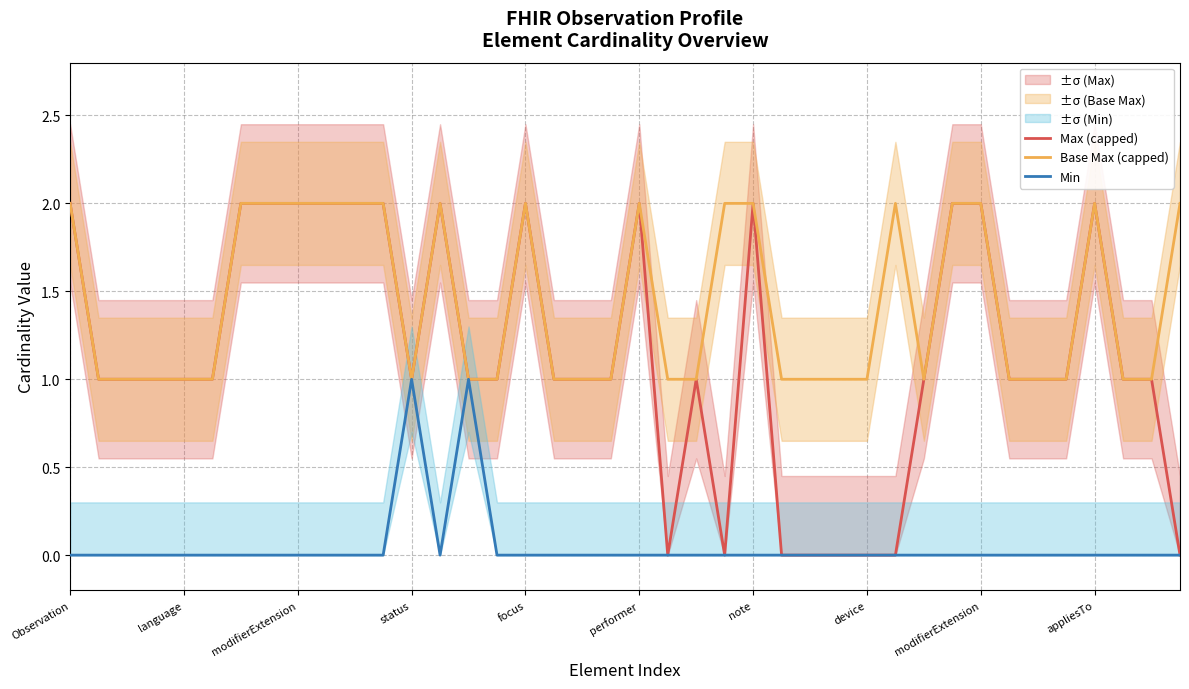

What is the value of the Max (capped) point at the 37th from the left?

2